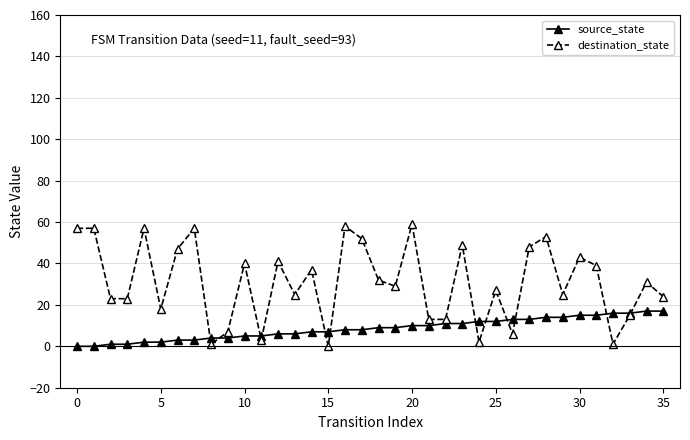

What is the difference between the second highest and second lowest values in the destination_state series?

57